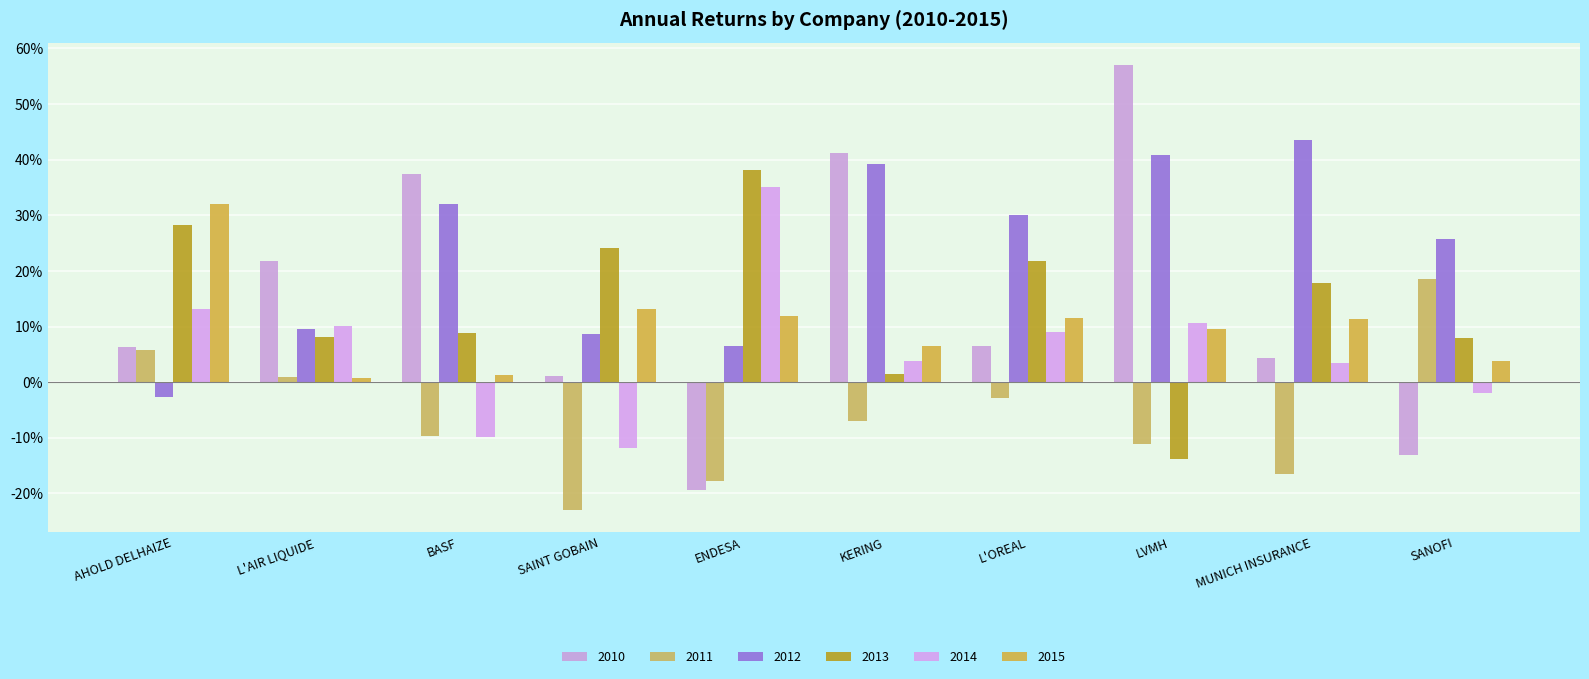

Which series changed the most between AHOLD DELHAIZE and MUNICH INSURANCE?

2012